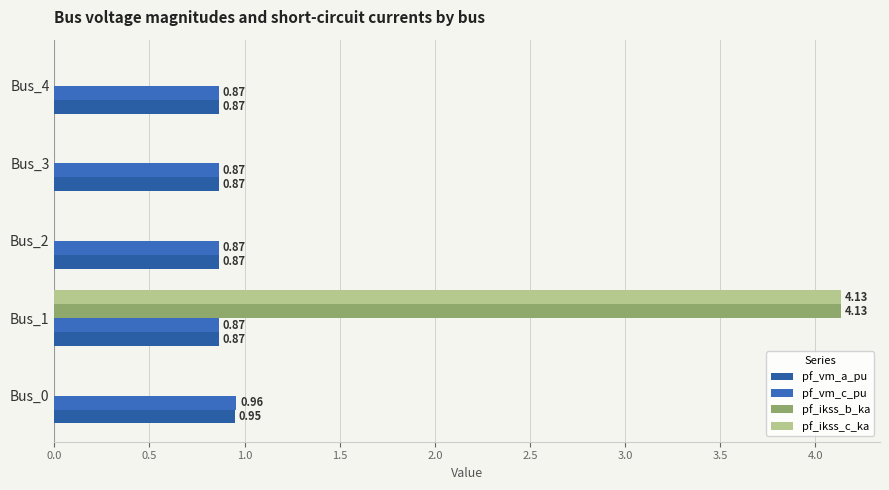

How many data points does each series have?

5